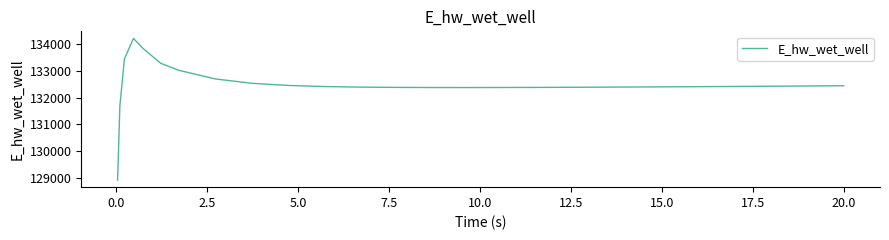

What is the difference between the maximum and minimum values?

5297.4